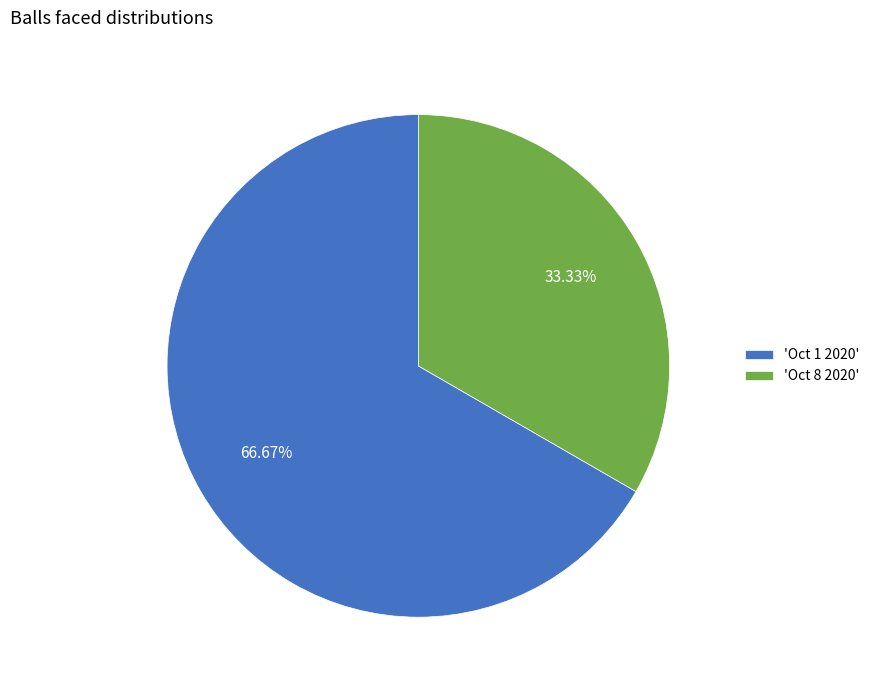

How many segments does this pie chart have?

2